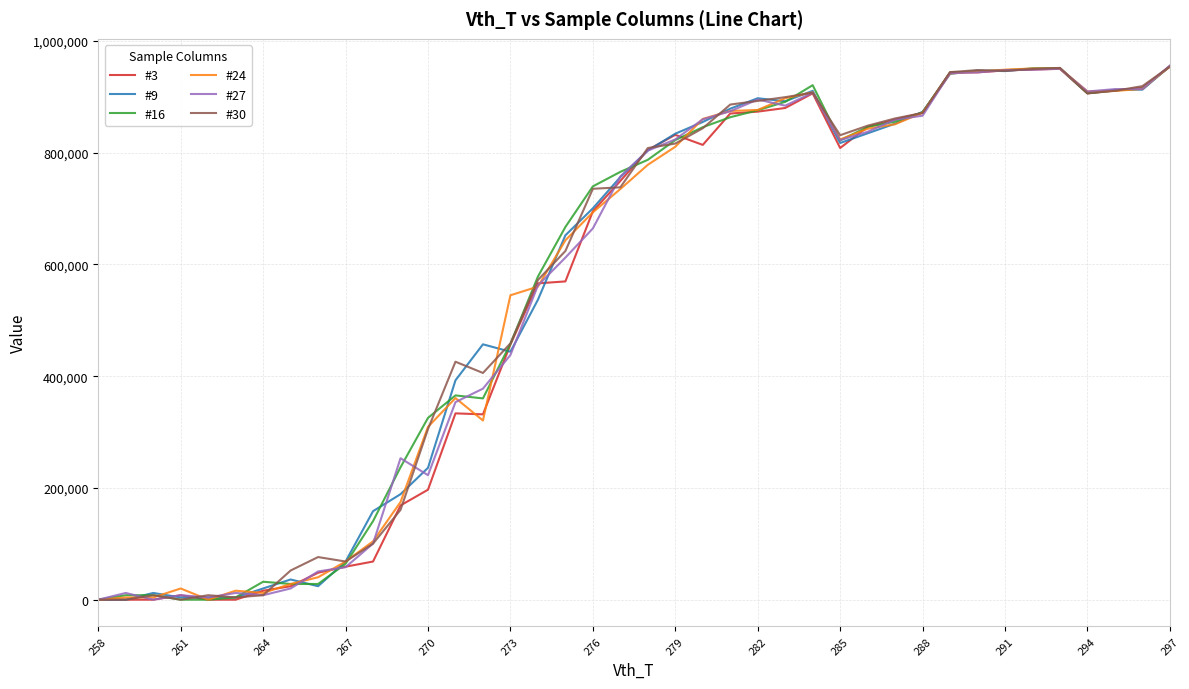

What is the maximum value shown in the chart?

955783